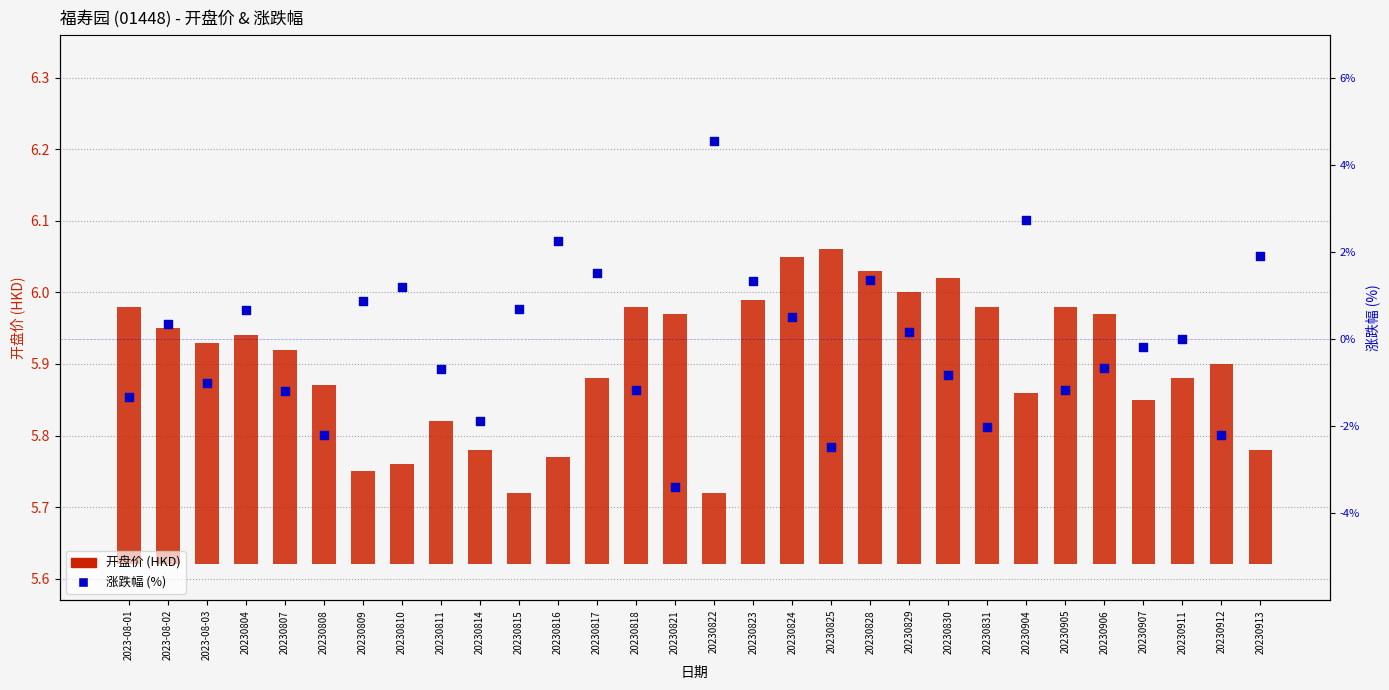

What are all the series names shown in the legend?

开盘价, 涨跌幅 (%)